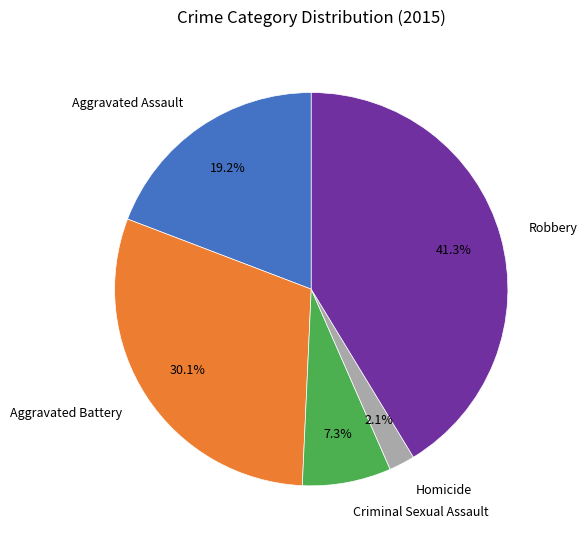

Which has a higher value, Robbery or Homicide?

Robbery